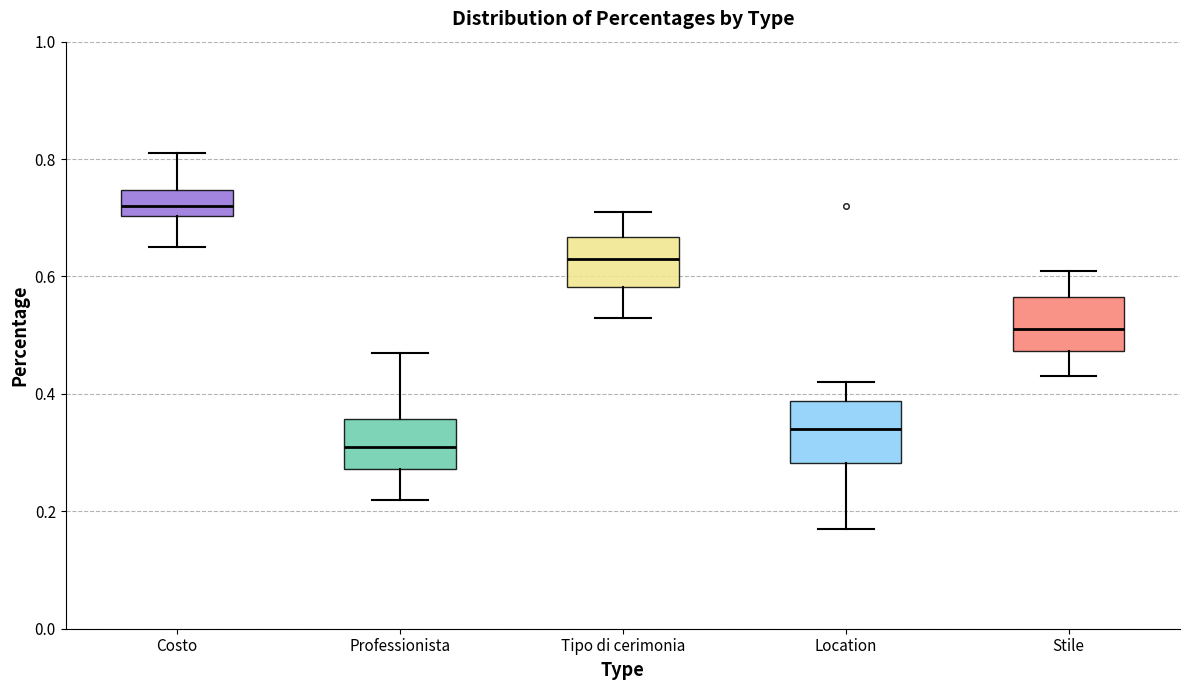

Reading left to right, transcribe this box plot: for each box, give where its median line is, the range the box spans, and where its two whiskers end, as read against the y-axis. The values are not printed on the chart, so give them approximately, as read against the axis.

Costo: median 0.72, box 0.70 to 0.74, whiskers 0.66 to 0.82
Professionista: median 0.32, box 0.28 to 0.36, whiskers 0.22 to 0.48
Tipo di cerimonia: median 0.64, box 0.58 to 0.66, whiskers 0.54 to 0.72
Location: median 0.34, box 0.28 to 0.38, whiskers 0.18 to 0.42
Stile: median 0.52, box 0.48 to 0.56, whiskers 0.44 to 0.62